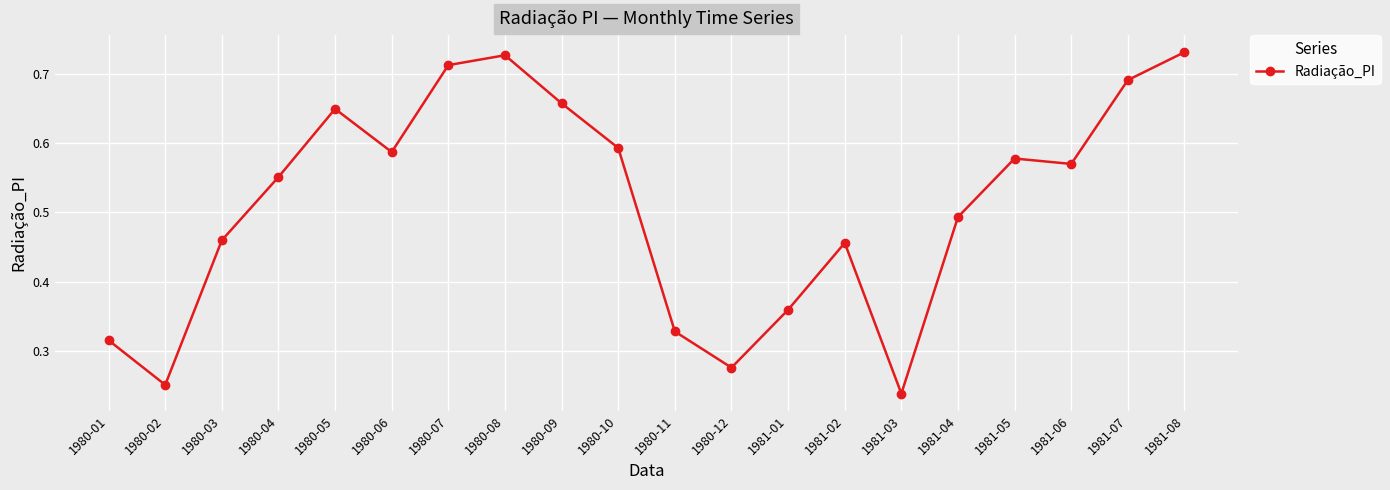

Between 1981-01 and 1981-02, which is larger?

1981-02